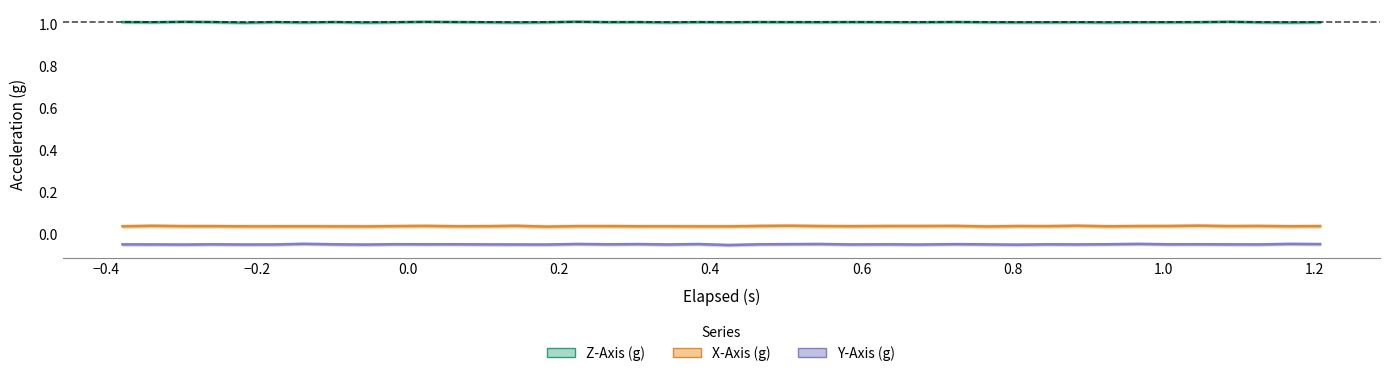

List the series in order of their peak value, lowest first.

Y-Axis (g), X-Axis (g), Z-Axis (g)